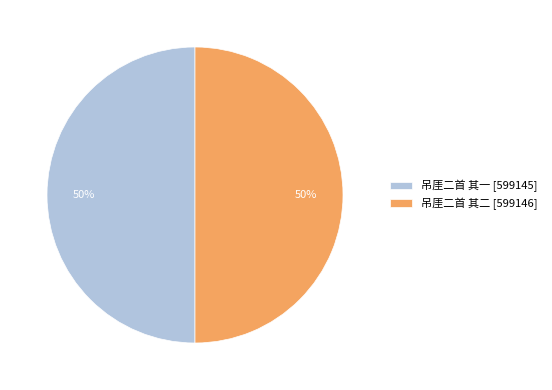

To the nearest percent, what is the combined percentage of 吊厓二首 其二 [599146] and 吊厓二首 其一 [599145]?

100%